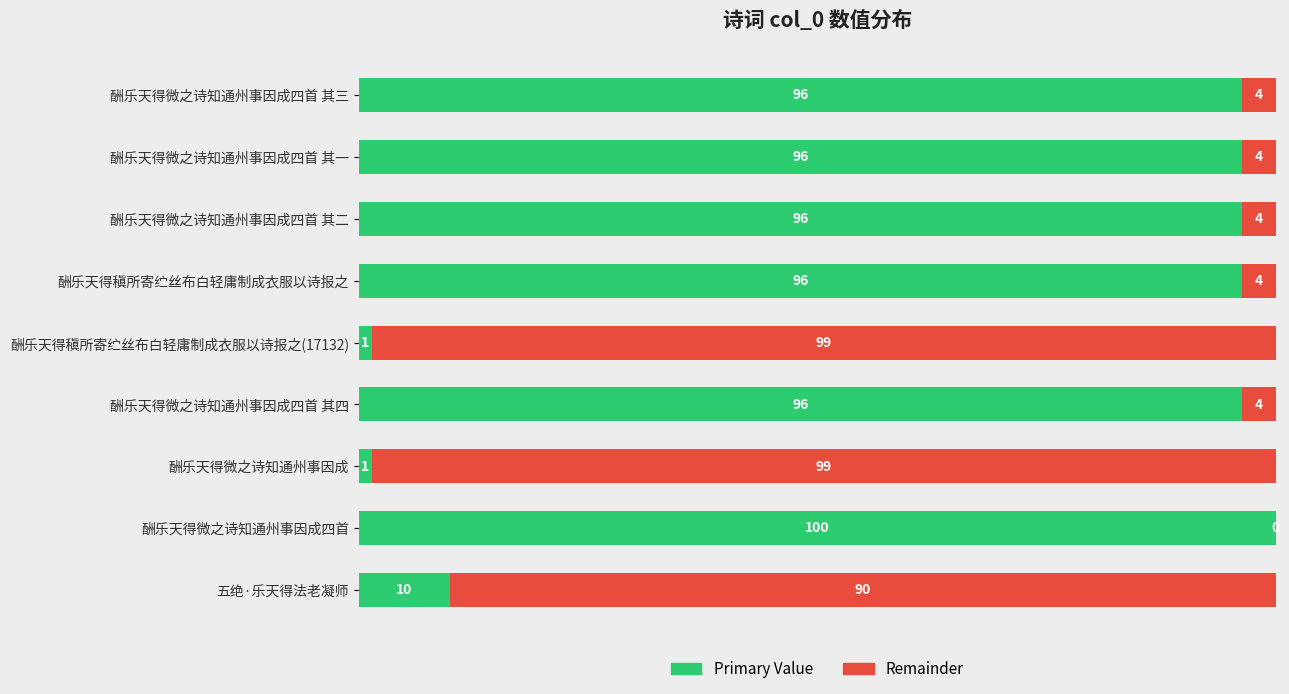

Read the Primary Value value at 酬乐天得稹所寄纻丝布白轻庸制成衣服以诗报之.

96.3